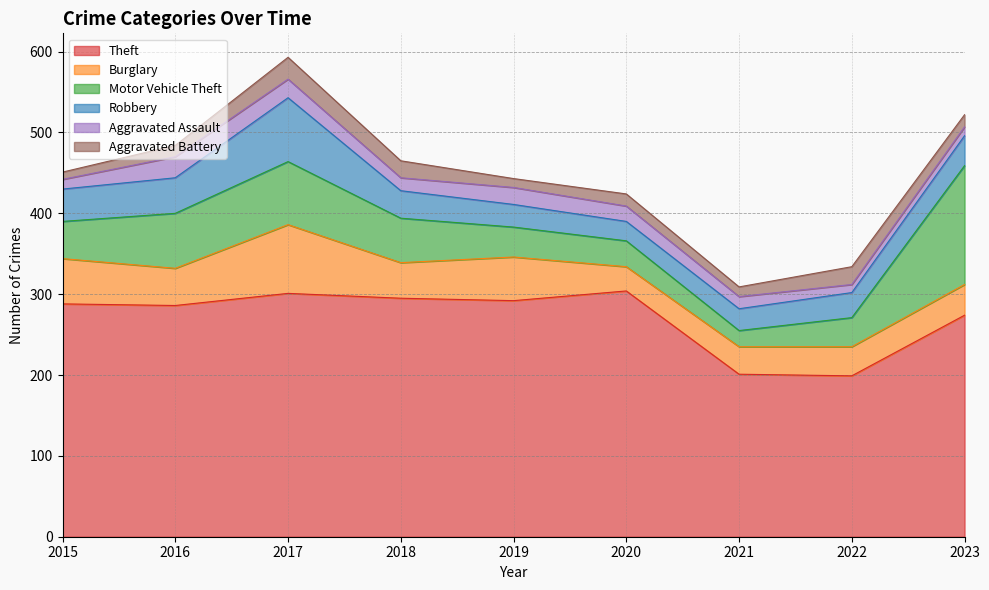

What is the highest value of the Motor Vehicle Theft series?

147